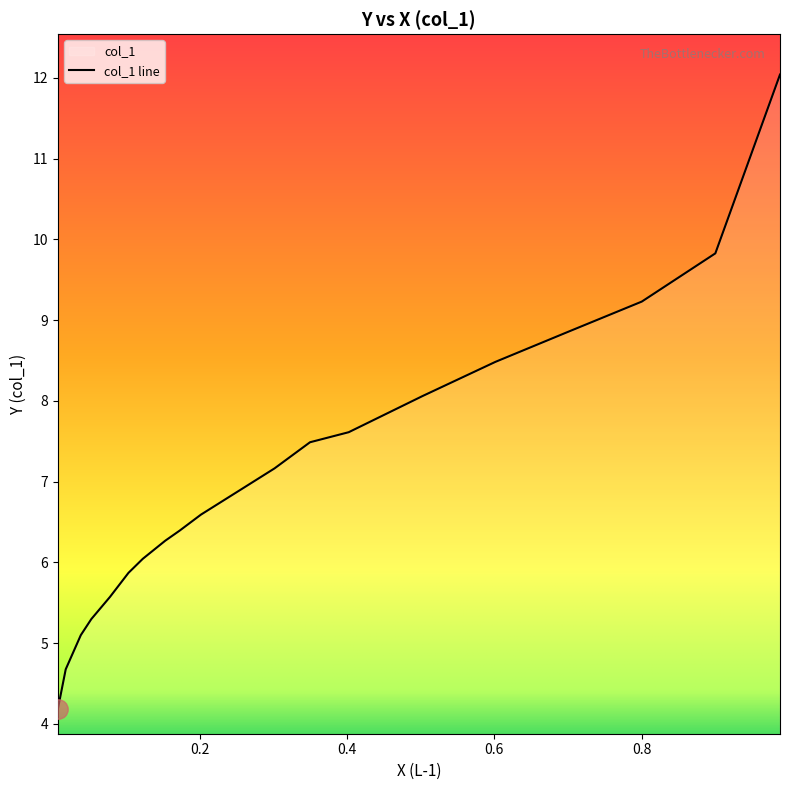

Does the chart have visible grid lines?

No